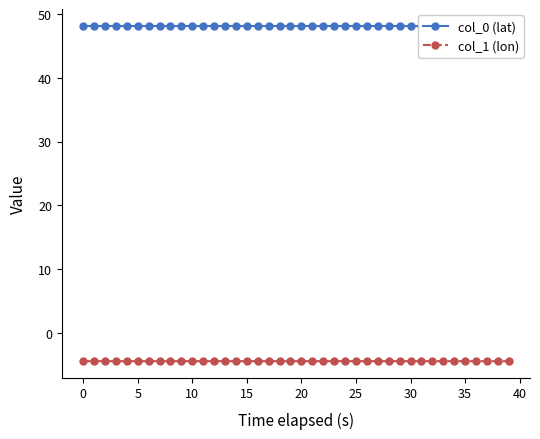

At which label does col_0 (lat) reach its peak?

11